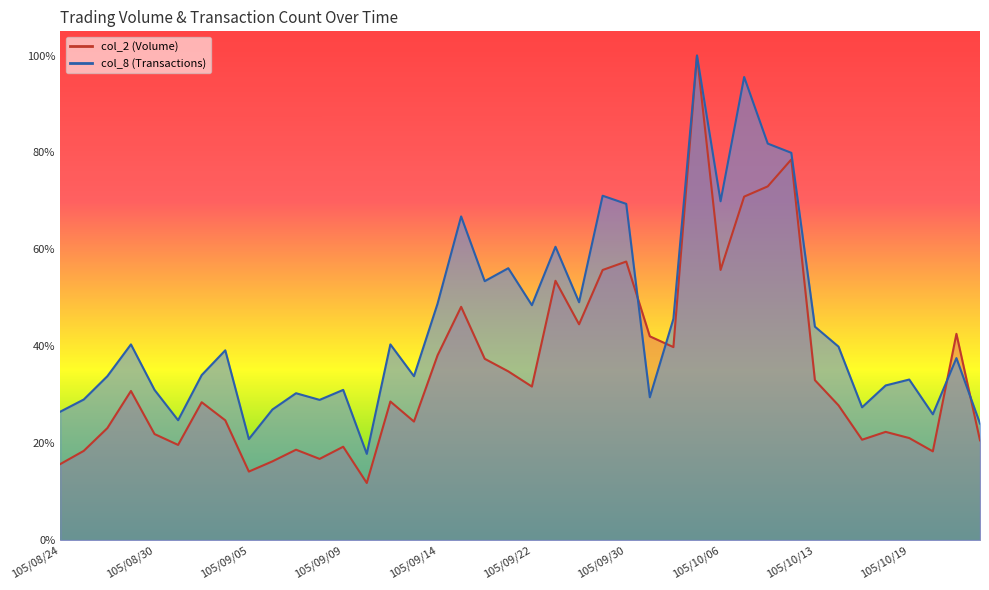

Does the chart have visible grid lines?

No